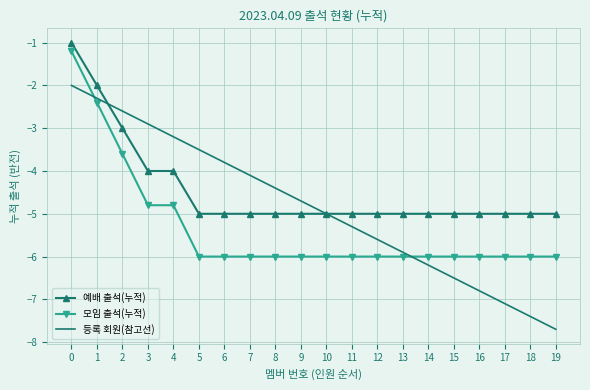

Which series has the largest range (max minus min)?

등록 회원(참고선)